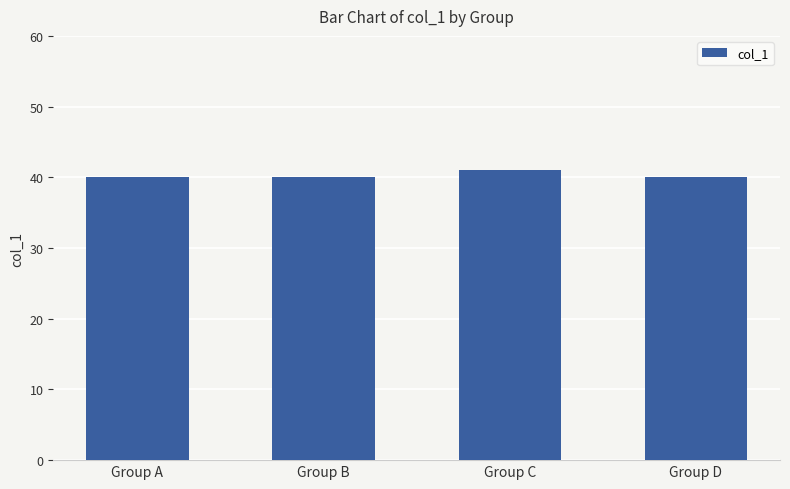

What value does the data have at Group B?

40